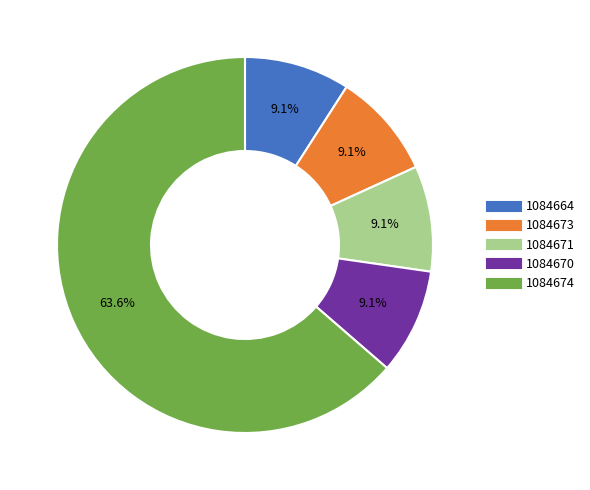

Does any single category account for the majority?

Yes